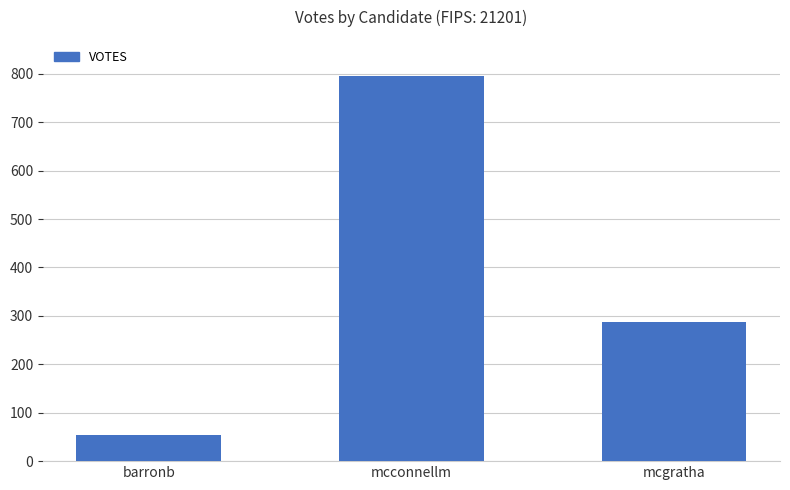

Between mcconnellm and barronb, which is larger?

mcconnellm